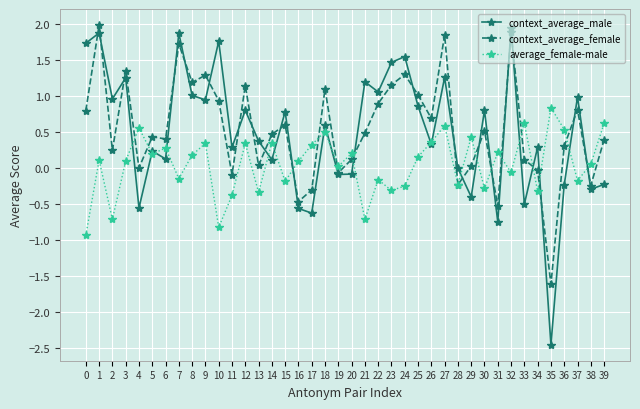

At which category does context_average_male reach its first local peak?

1